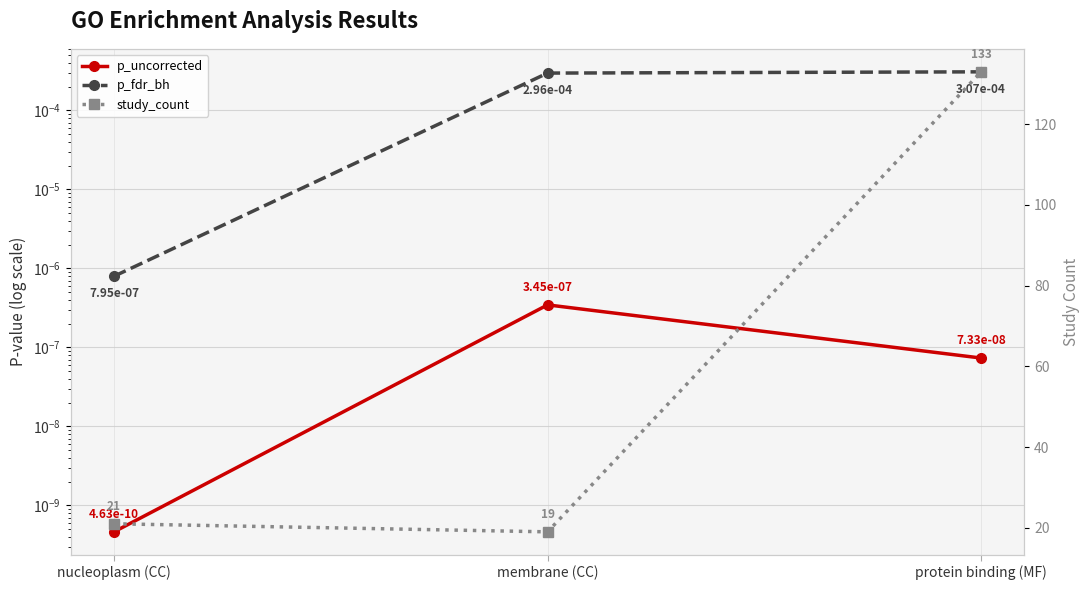

At which category is the sum across all series the highest?

protein binding (MF)